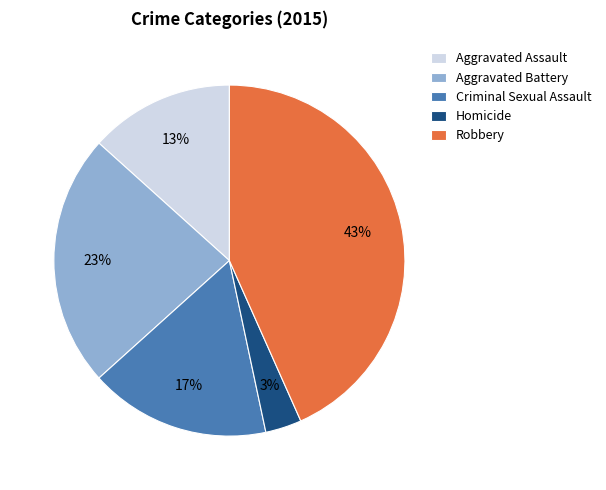

To the nearest percent, what portion does Criminal Sexual Assault represent?

17%